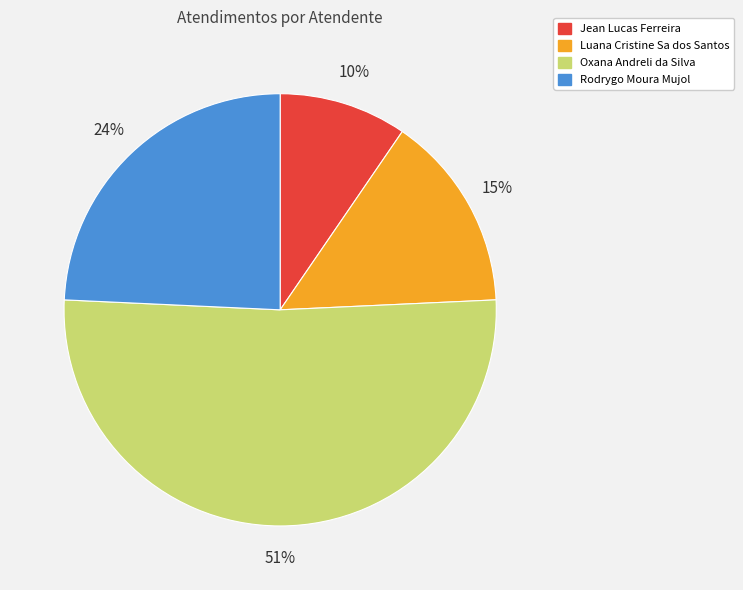

How many slices are in this pie chart?

4